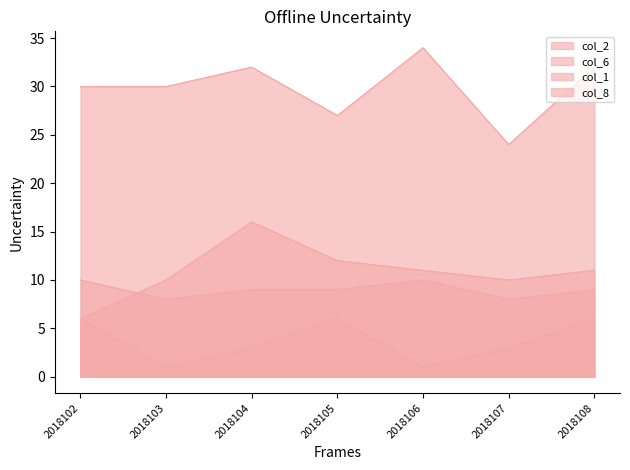

What is the minimum value for col_6?

24